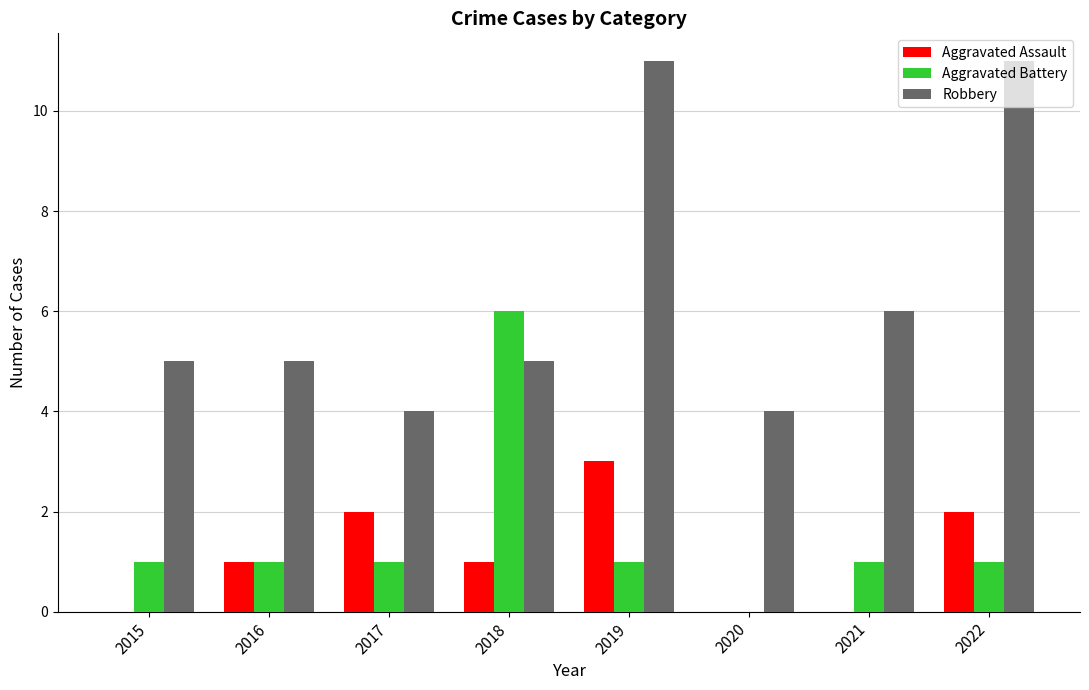

What is the greatest value displayed?

11